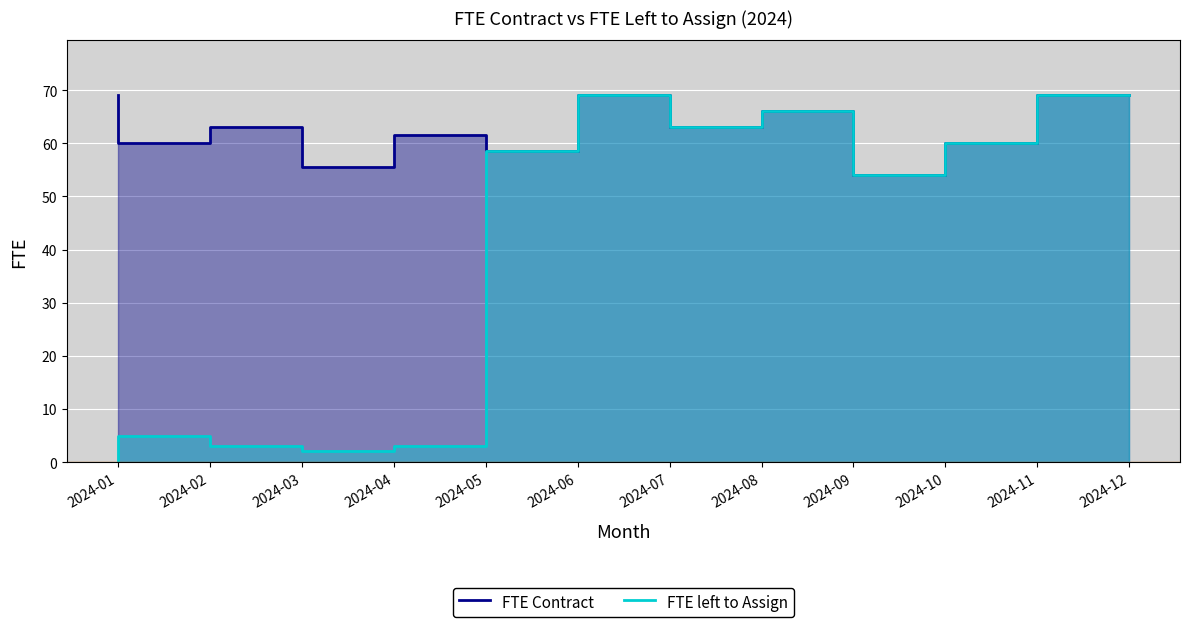

Read the FTE Contract value at 2024-05.

61.5